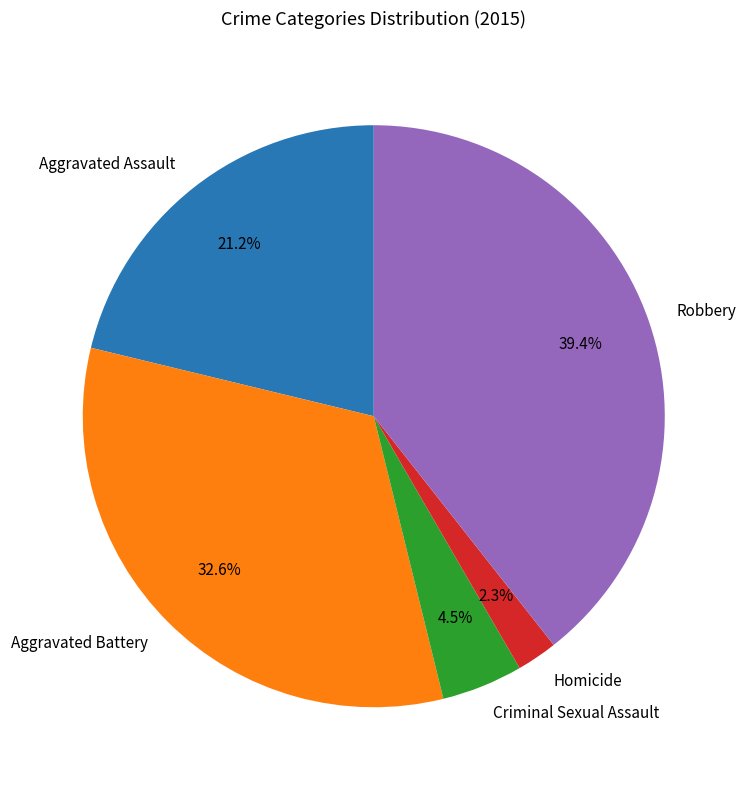

Does any single category account for the majority?

No